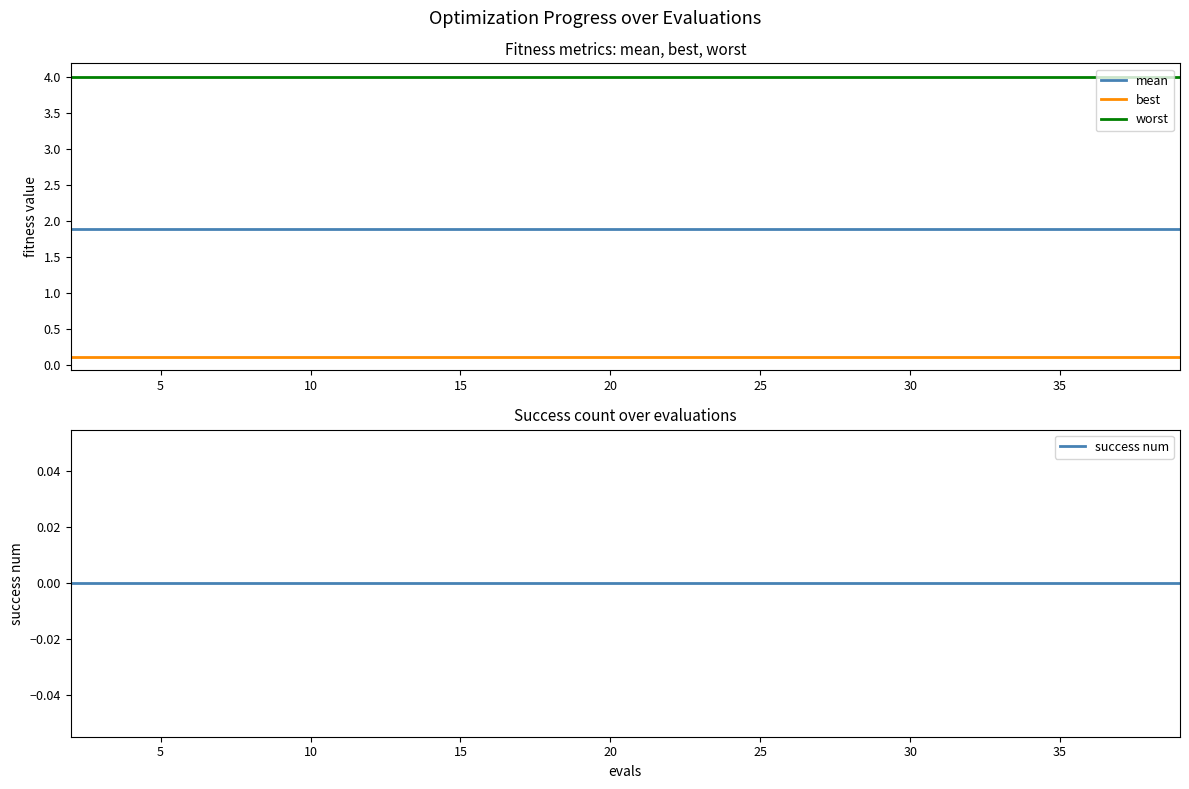

What is the minimum value for worst?

4.0